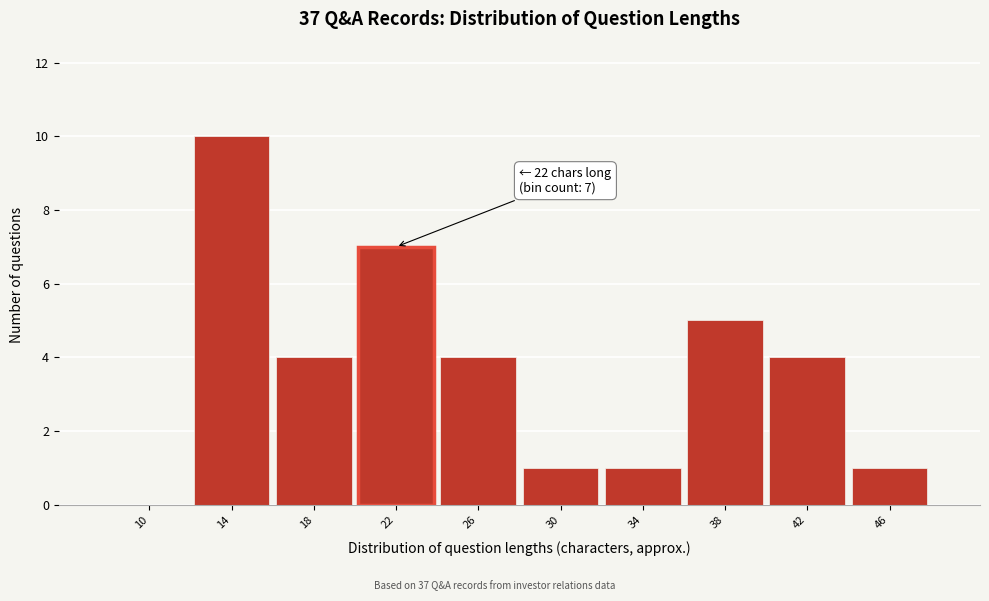

Reading right to left, what are all the values shown in this chart?

46=1	42=4	38=5	34=1	30=1	26=4	22=7	18=4	14=10	10=0